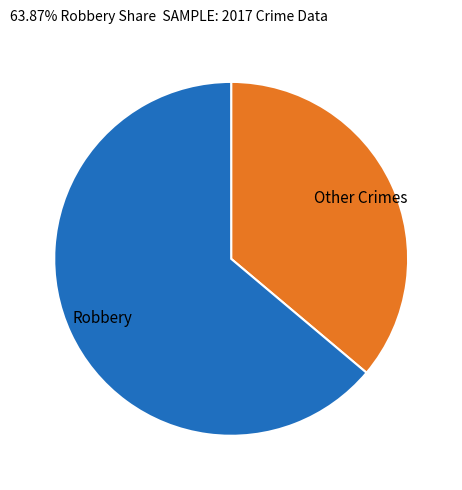

Is there a majority slice in this chart?

Yes